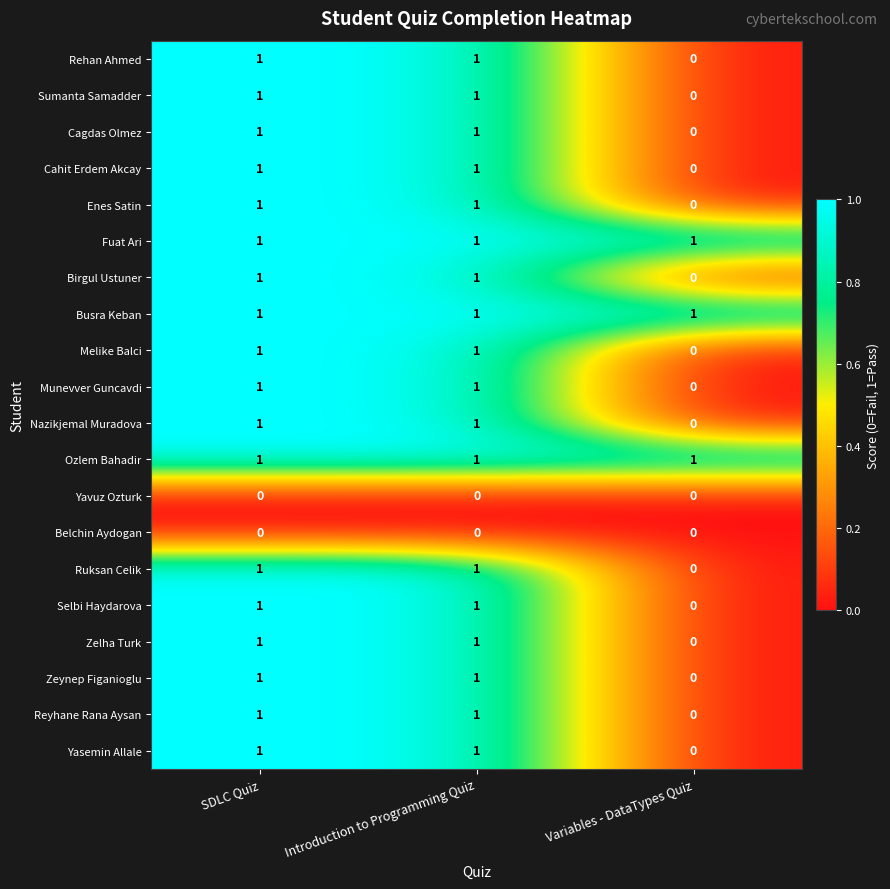

Is it true that Birgul Ustuner equals 1 at Introduction to Programming Quiz?

True